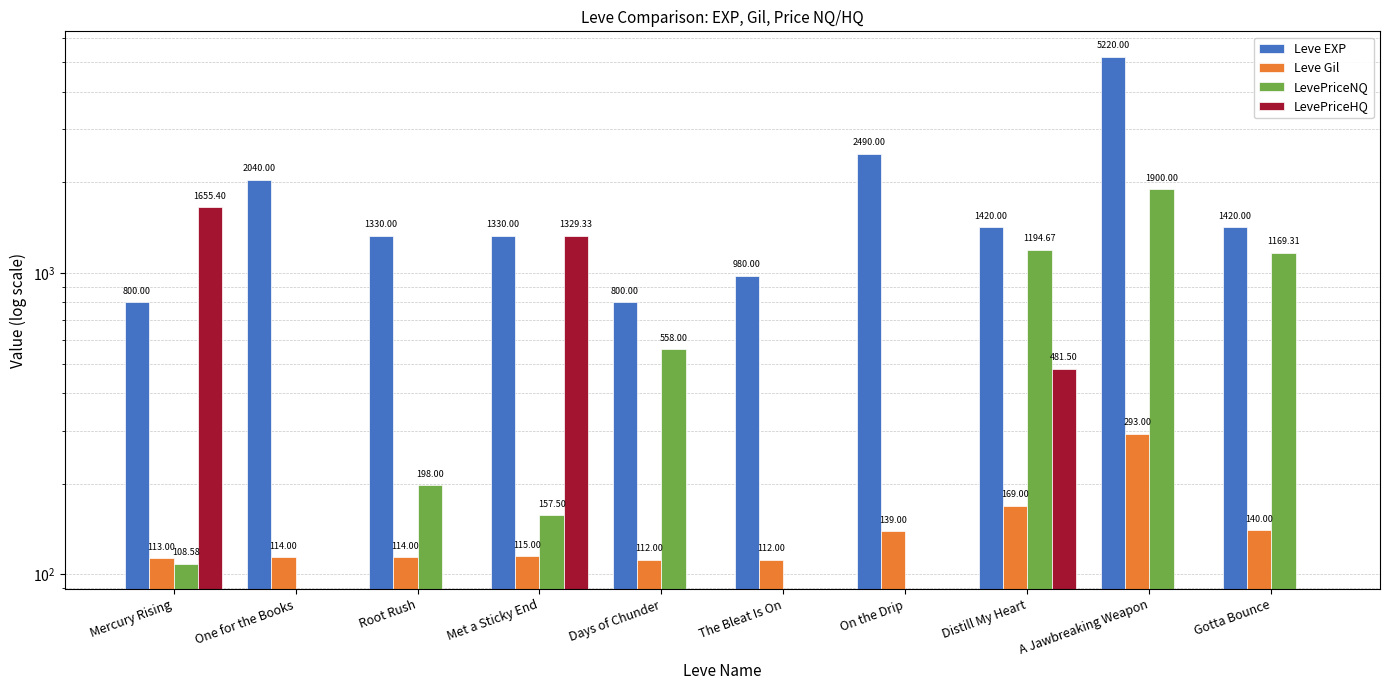

What position from the right is A Jawbreaking Weapon?

2